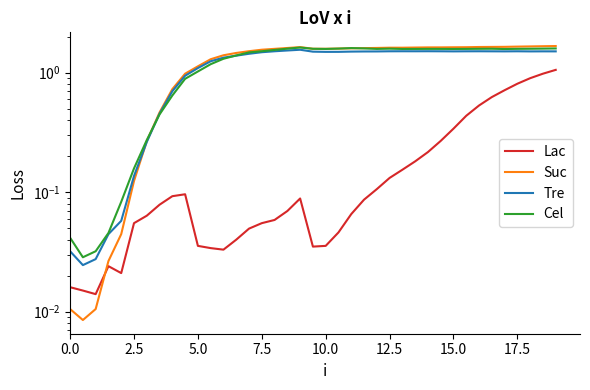

Reading left to right, what are all the values shown in this chart?

Lac: 0.0	0.0	0.0	0.0	0.0	0.1	0.1	0.1	0.1	0.1	0.0	0.0	0.0	0.0	0.0	0.1	0.1	0.1	0.1	0.0	0.0	0.0	0.1	0.1	0.1	0.1	0.2	0.2	0.2	0.3	0.3	0.4	0.5	0.6	0.7	0.8	0.9	1.0	1.1
Suc: 0.0	0.0	0.0	0.0	0.0	0.1	0.3	0.5	0.7	1.0	1.1	1.3	1.4	1.5	1.5	1.6	1.6	1.6	1.6	1.6	1.6	1.6	1.6	1.6	1.6	1.6	1.6	1.6	1.6	1.6	1.6	1.6	1.6	1.6	1.6	1.7	1.7	1.7	1.7
Tre: 0.0	0.0	0.0	0.0	0.1	0.1	0.3	0.5	0.7	0.9	1.1	1.2	1.3	1.4	1.4	1.5	1.5	1.5	1.6	1.5	1.5	1.5	1.5	1.5	1.5	1.5	1.5	1.5	1.5	1.5	1.5	1.5	1.5	1.5	1.5	1.5	1.5	1.5	1.5
Cel: 0.0	0.0	0.0	0.0	0.1	0.2	0.3	0.4	0.6	0.9	1.0	1.2	1.3	1.4	1.5	1.5	1.6	1.6	1.6	1.6	1.6	1.6	1.6	1.6	1.6	1.6	1.6	1.6	1.6	1.6	1.6	1.6	1.6	1.6	1.6	1.6	1.6	1.6	1.6